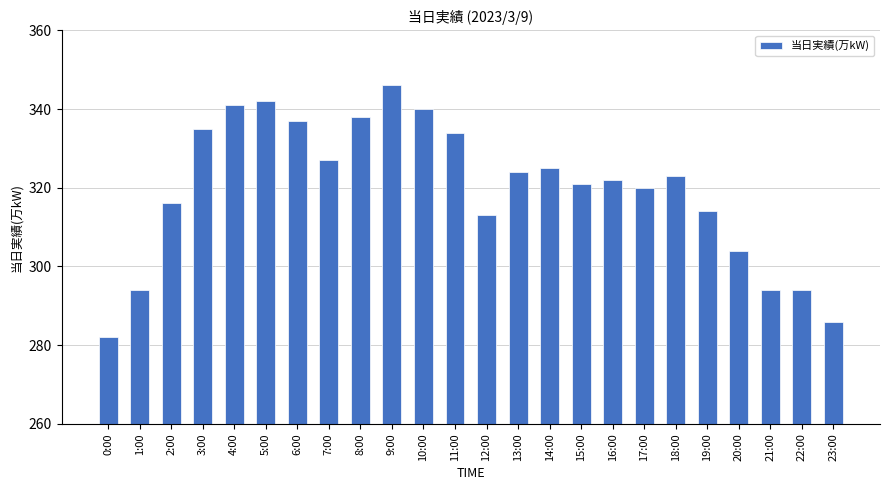

What is the minimum value shown in the chart?

282